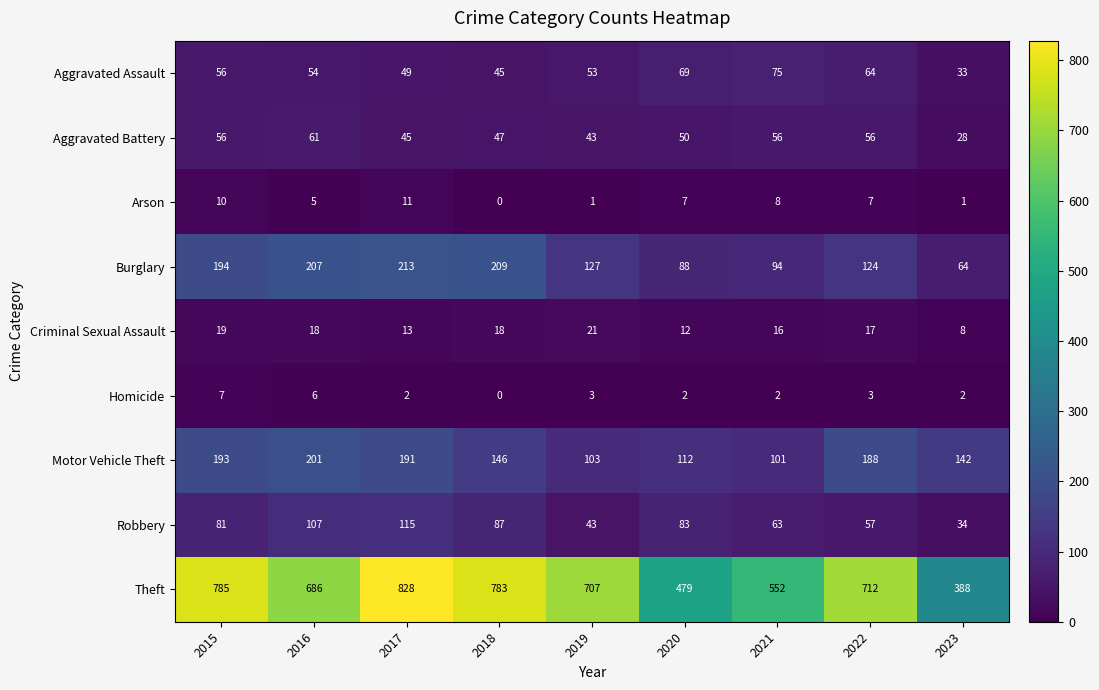

Which series has the largest total across all categories?

Theft